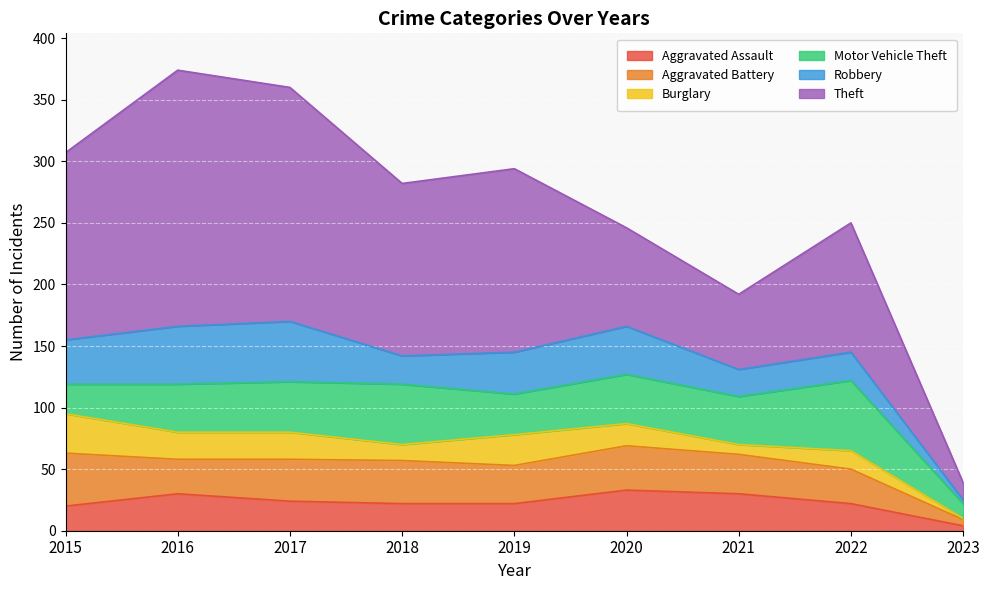

At which label is Robbery closest to 26?

2018